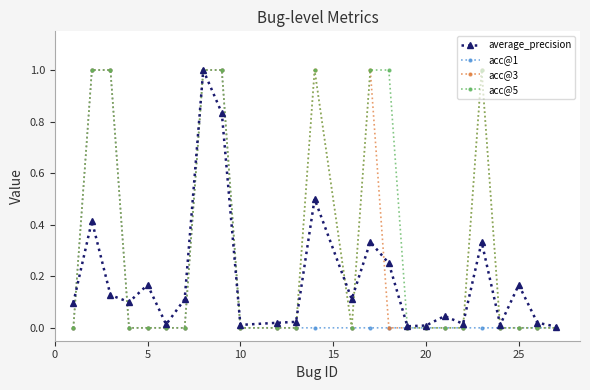

What are all the series names shown in the legend?

average_precision, acc@1, acc@3, acc@5